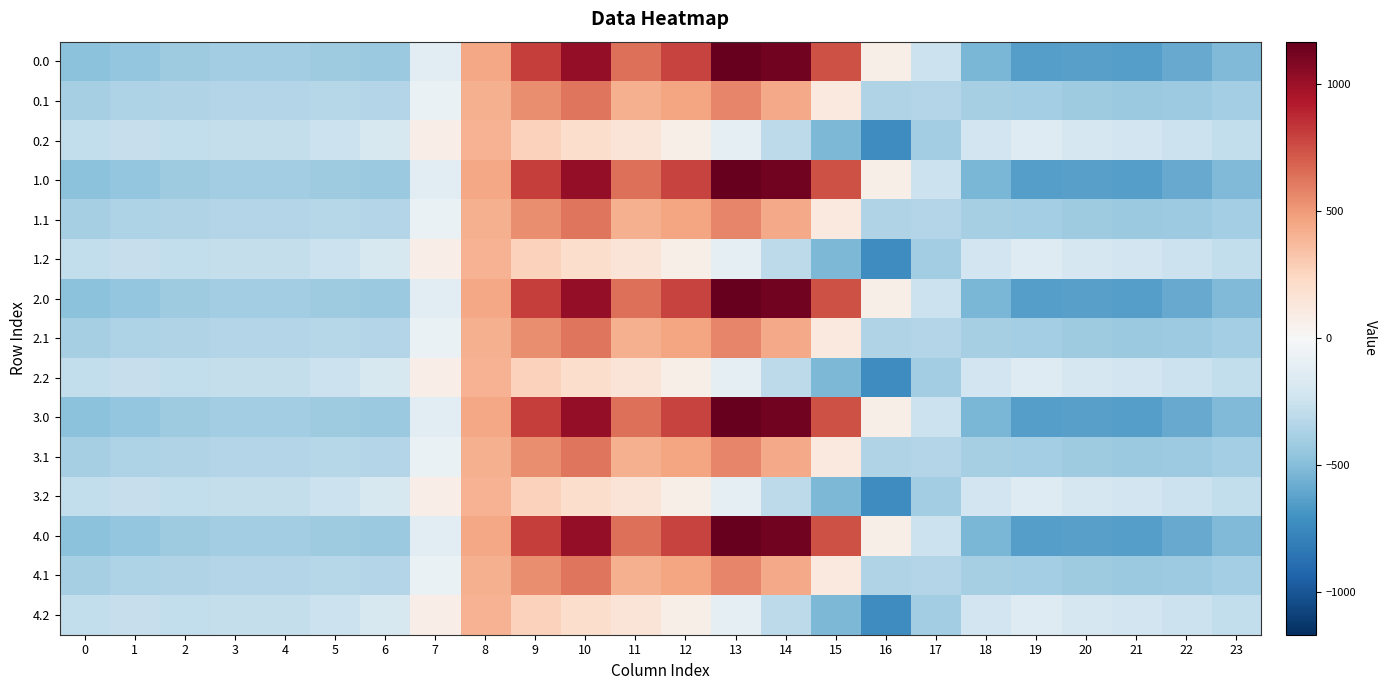

Reading left to right, list all the values displayed in this chart.

0.0: 0=-482.0	1=-449.5	2=-410.3	3=-404.4	4=-404.9	5=-410.8	6=-435.0	7=-136.4	8=454.2	9=804.0	10=1023.2	11=640.9	12=784.4	13=1167.2	14=1128.3	15=739.0	16=67.6	17=-250.3	18=-529.6	19=-644.5	20=-629.9	21=-638.4	22=-592.3	23=-511.3
0.1: 0=-384.6	1=-361.1	2=-347.9	3=-342.7	4=-339.6	5=-329.5	6=-345.2	7=-81.6	8=412.6	9=542.1	10=628.1	11=415.4	12=456.1	13=574.0	14=438.6	15=111.1	16=-353.7	17=-340.1	18=-388.5	19=-399.7	20=-414.5	21=-432.4	22=-419.9	23=-399.4
0.2: 0=-287.1	1=-272.7	2=-285.5	3=-281.0	4=-274.4	5=-248.1	6=-187.1	7=77.9	8=407.2	9=271.1	10=202.5	11=149.1	12=65.2	13=-104.4	14=-301.9	15=-522.2	16=-721.2	17=-409.5	18=-223.1	19=-151.1	20=-199.2	21=-226.4	22=-247.4	23=-287.5
1.0: 0=-482.0	1=-449.5	2=-410.3	3=-404.4	4=-404.9	5=-410.8	6=-435.0	7=-136.4	8=454.2	9=804.0	10=1023.2	11=640.9	12=784.4	13=1167.2	14=1128.3	15=739.0	16=67.6	17=-250.3	18=-529.6	19=-644.5	20=-629.9	21=-638.4	22=-592.3	23=-511.3
1.1: 0=-384.6	1=-361.1	2=-347.9	3=-342.7	4=-339.6	5=-329.5	6=-345.2	7=-81.6	8=412.6	9=542.1	10=628.1	11=415.4	12=456.1	13=574.0	14=438.6	15=111.1	16=-353.7	17=-340.1	18=-388.5	19=-399.7	20=-414.5	21=-432.4	22=-419.9	23=-399.4
1.2: 0=-287.1	1=-272.7	2=-285.5	3=-281.0	4=-274.4	5=-248.1	6=-187.1	7=77.9	8=407.2	9=271.1	10=202.5	11=149.1	12=65.2	13=-104.4	14=-301.9	15=-522.2	16=-721.2	17=-409.5	18=-223.1	19=-151.1	20=-199.2	21=-226.4	22=-247.4	23=-287.5
2.0: 0=-482.0	1=-449.5	2=-410.3	3=-404.4	4=-404.9	5=-410.8	6=-435.0	7=-136.4	8=454.2	9=804.0	10=1023.2	11=640.9	12=784.4	13=1167.2	14=1128.3	15=739.0	16=67.6	17=-250.3	18=-529.6	19=-644.5	20=-629.9	21=-638.4	22=-592.3	23=-511.3
2.1: 0=-384.6	1=-361.1	2=-347.9	3=-342.7	4=-339.6	5=-329.5	6=-345.2	7=-81.6	8=412.6	9=542.1	10=628.1	11=415.4	12=456.1	13=574.0	14=438.6	15=111.1	16=-353.7	17=-340.1	18=-388.5	19=-399.7	20=-414.5	21=-432.4	22=-419.9	23=-399.4
2.2: 0=-287.1	1=-272.7	2=-285.5	3=-281.0	4=-274.4	5=-248.1	6=-187.1	7=77.9	8=407.2	9=271.1	10=202.5	11=149.1	12=65.2	13=-104.4	14=-301.9	15=-522.2	16=-721.2	17=-409.5	18=-223.1	19=-151.1	20=-199.2	21=-226.4	22=-247.4	23=-287.5
3.0: 0=-482.0	1=-449.5	2=-410.3	3=-404.4	4=-404.9	5=-410.8	6=-435.0	7=-136.4	8=454.2	9=804.0	10=1023.2	11=640.9	12=784.4	13=1167.2	14=1128.3	15=739.0	16=67.6	17=-250.3	18=-529.6	19=-644.5	20=-629.9	21=-638.4	22=-592.3	23=-511.3
3.1: 0=-384.6	1=-361.1	2=-347.9	3=-342.7	4=-339.6	5=-329.5	6=-345.2	7=-81.6	8=412.6	9=542.1	10=628.1	11=415.4	12=456.1	13=574.0	14=438.6	15=111.1	16=-353.7	17=-340.1	18=-388.5	19=-399.7	20=-414.5	21=-432.4	22=-419.9	23=-399.4
3.2: 0=-287.1	1=-272.7	2=-285.5	3=-281.0	4=-274.4	5=-248.1	6=-187.1	7=77.9	8=407.2	9=271.1	10=202.5	11=149.1	12=65.2	13=-104.4	14=-301.9	15=-522.2	16=-721.2	17=-409.5	18=-223.1	19=-151.1	20=-199.2	21=-226.4	22=-247.4	23=-287.5
4.0: 0=-482.0	1=-449.5	2=-410.3	3=-404.4	4=-404.9	5=-410.8	6=-435.0	7=-136.4	8=454.2	9=804.0	10=1023.2	11=640.9	12=784.4	13=1167.2	14=1128.3	15=739.0	16=67.6	17=-250.3	18=-529.6	19=-644.5	20=-629.9	21=-638.4	22=-592.3	23=-511.3
4.1: 0=-384.6	1=-361.1	2=-347.9	3=-342.7	4=-339.6	5=-329.5	6=-345.2	7=-81.6	8=412.6	9=542.1	10=628.1	11=415.4	12=456.1	13=574.0	14=438.6	15=111.1	16=-353.7	17=-340.1	18=-388.5	19=-399.7	20=-414.5	21=-432.4	22=-419.9	23=-399.4
4.2: 0=-287.1	1=-272.7	2=-285.5	3=-281.0	4=-274.4	5=-248.1	6=-187.1	7=77.9	8=407.2	9=271.1	10=202.5	11=149.1	12=65.2	13=-104.4	14=-301.9	15=-522.2	16=-721.2	17=-409.5	18=-223.1	19=-151.1	20=-199.2	21=-226.4	22=-247.4	23=-287.5